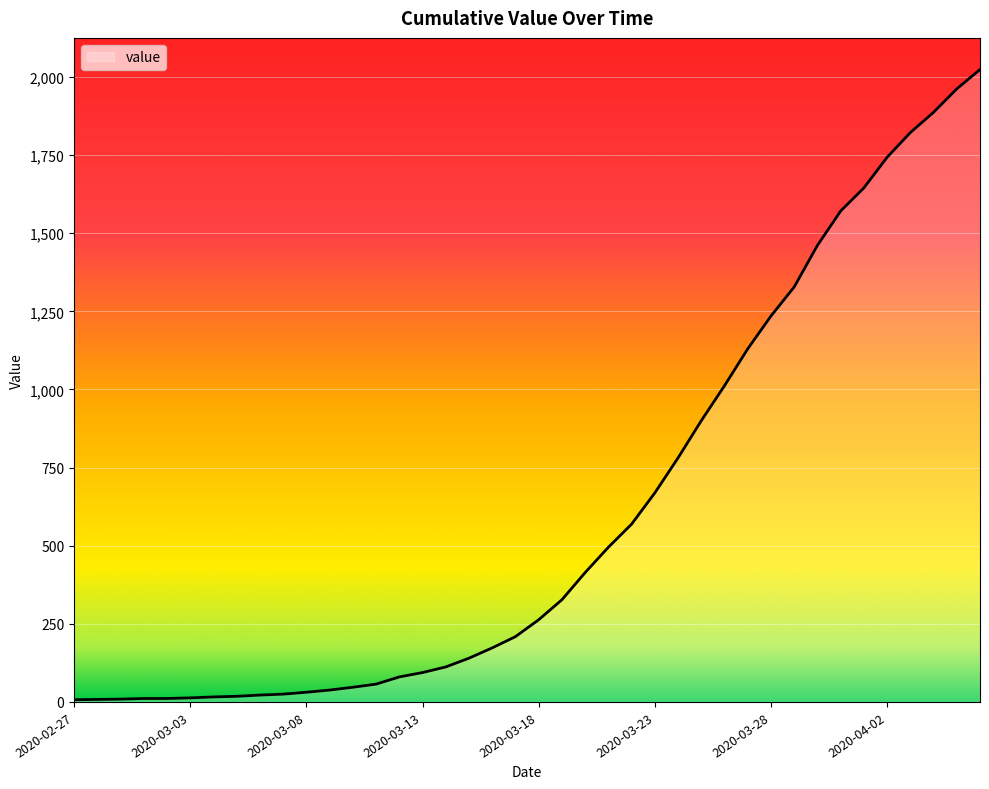

What is the difference between the maximum and minimum values?

2017